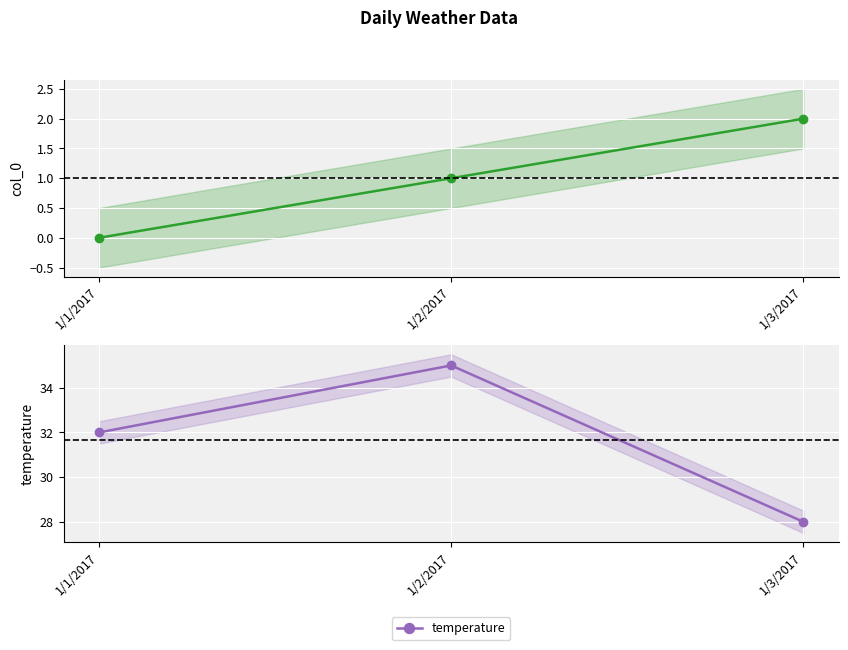

What are all the series names shown in the legend?

col_0, temperature